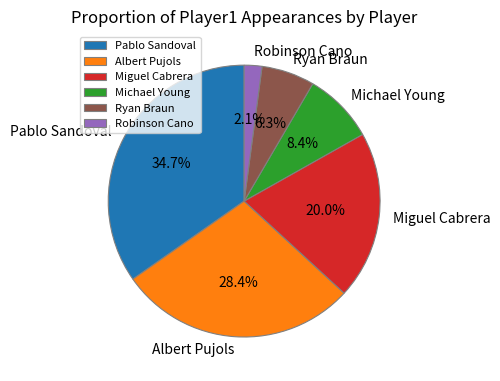

What percentage do Pablo Sandoval and Robinson Cano together represent?

36.8%